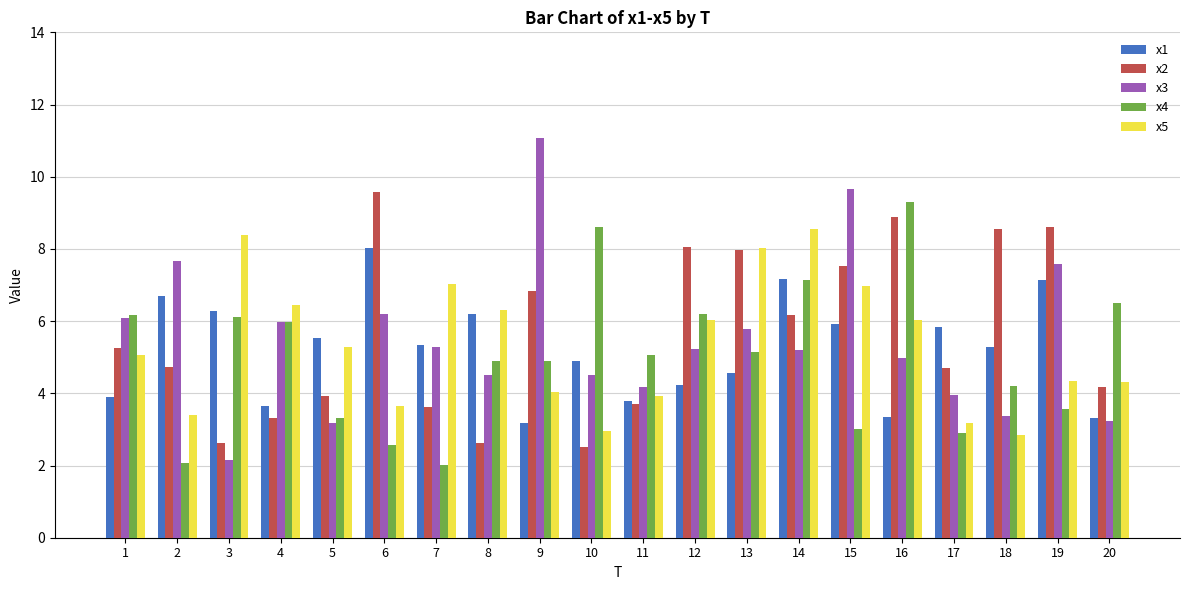

How many values in the x4 series are below 5?

10